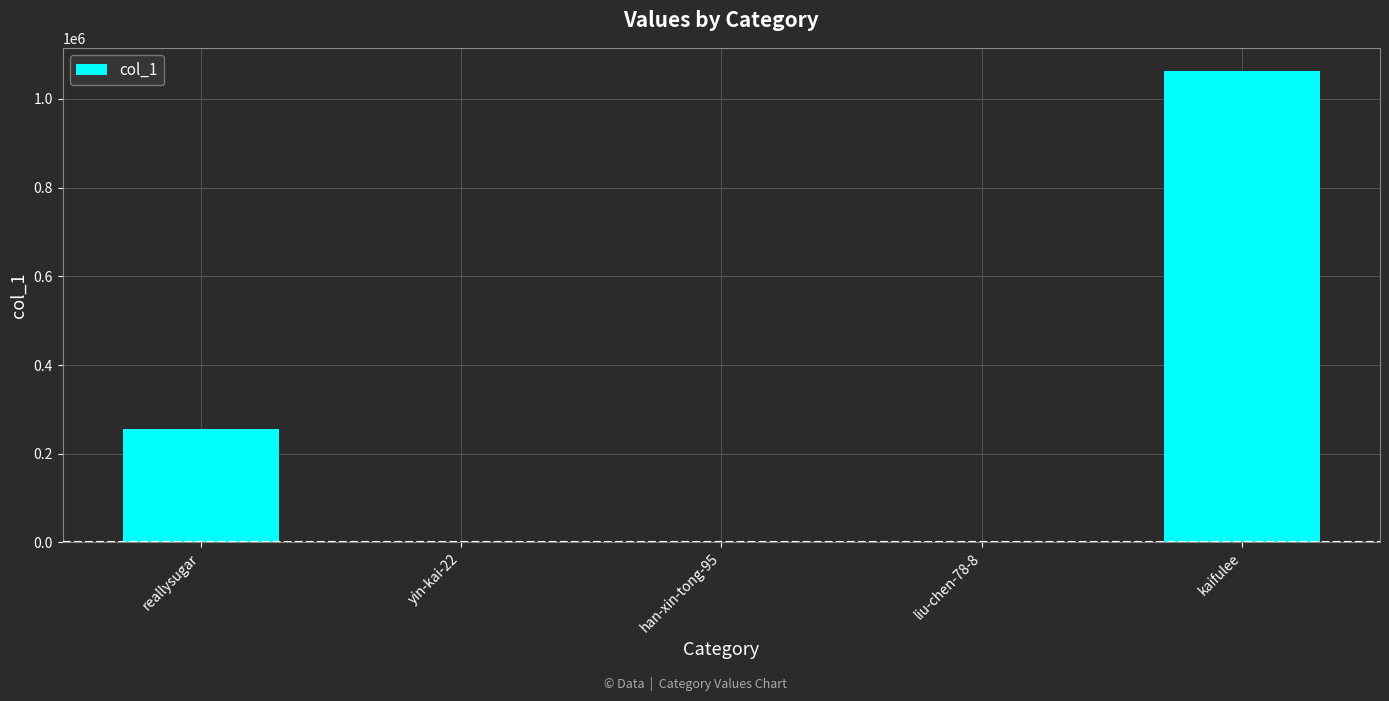

Count the number of categories in the chart.

5